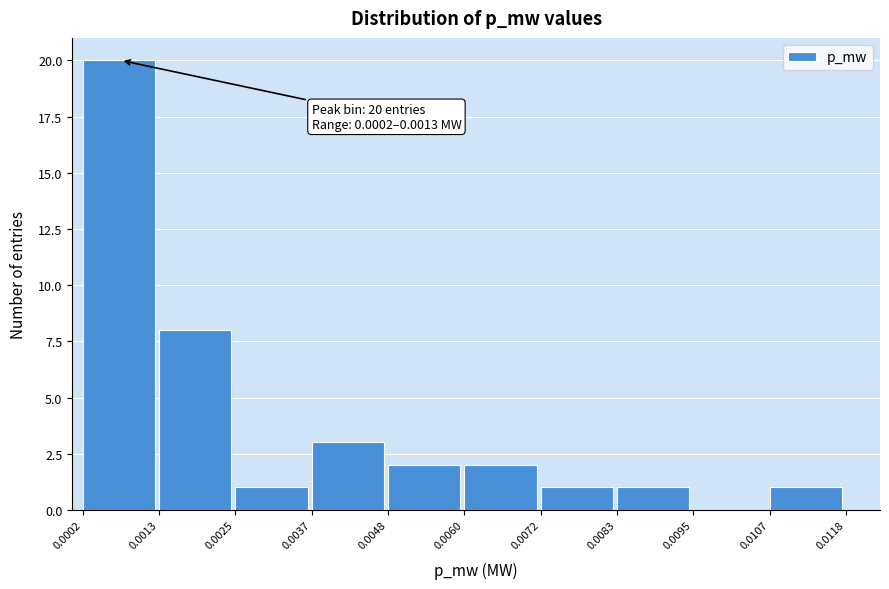

Over which range of the x-axis is the bar tallest?

0.0002 to 0.0013